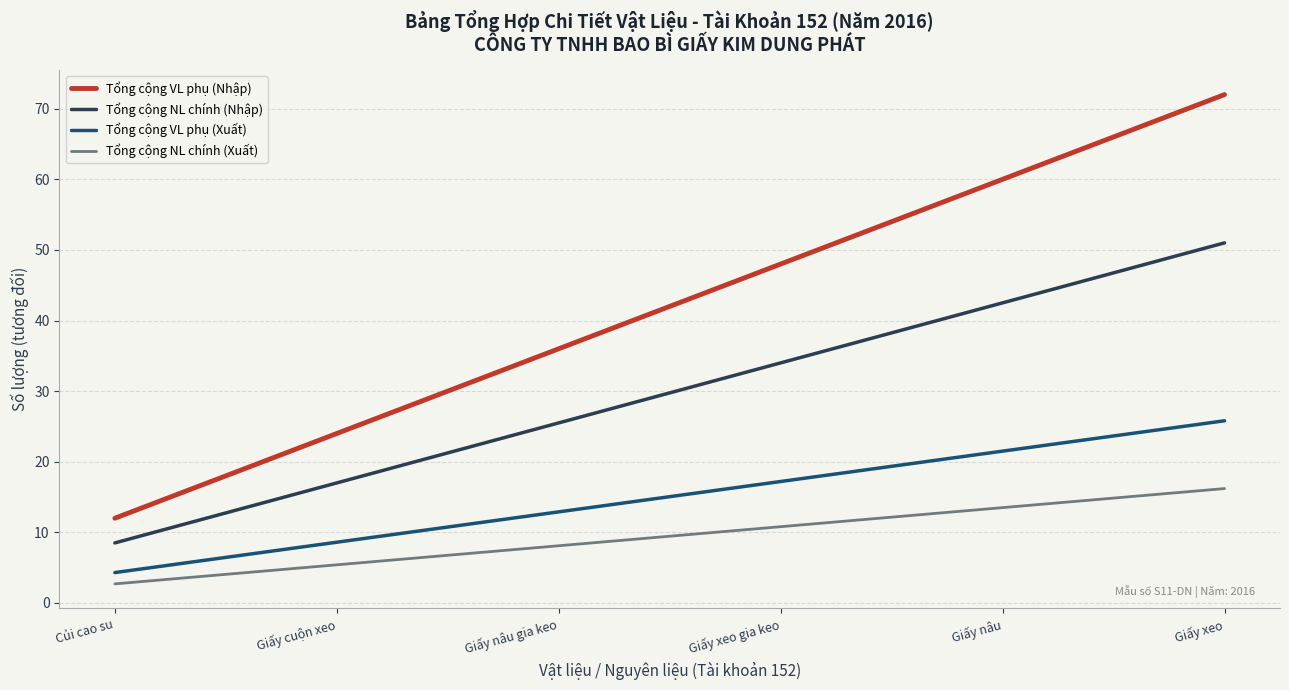

Reading left to right, what are all the values shown in this chart?

Tổng cộng VL phụ (Nhập): 12.0	24.0	36.0	48.0	60.0	72.0
Tổng cộng NL chính (Nhập): 8.5	17.0	25.5	34.0	42.5	51.0
Tổng cộng VL phụ (Xuất): 4.3	8.6	12.9	17.2	21.5	25.8
Tổng cộng NL chính (Xuất): 2.7	5.4	8.1	10.8	13.5	16.2